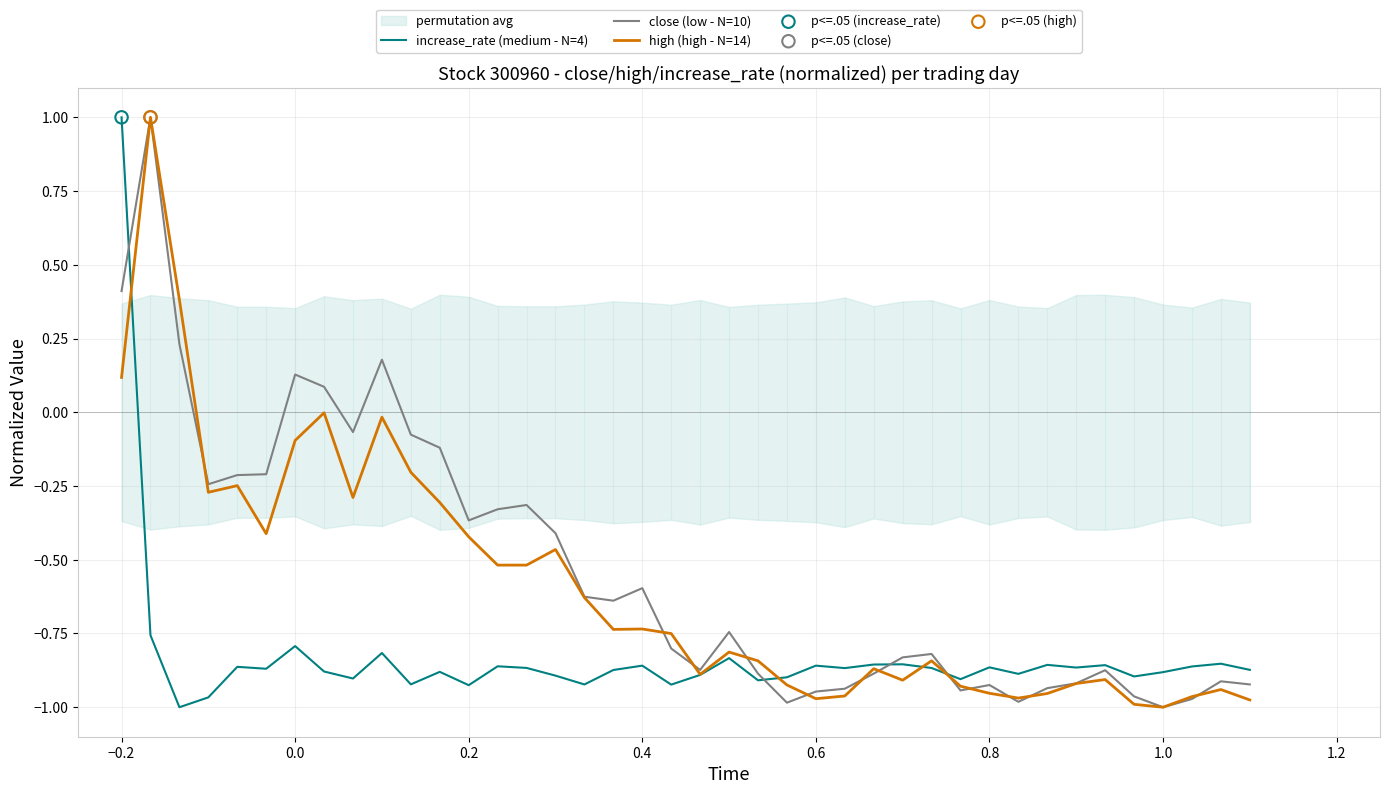

The high (high - N=14) series shows -1.0 at 1.0. True or false?

True